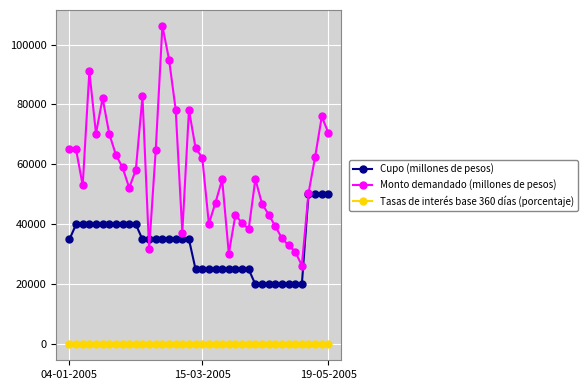

Count the Cupo (millones de pesos) values in the range 25000 to 40000.

28